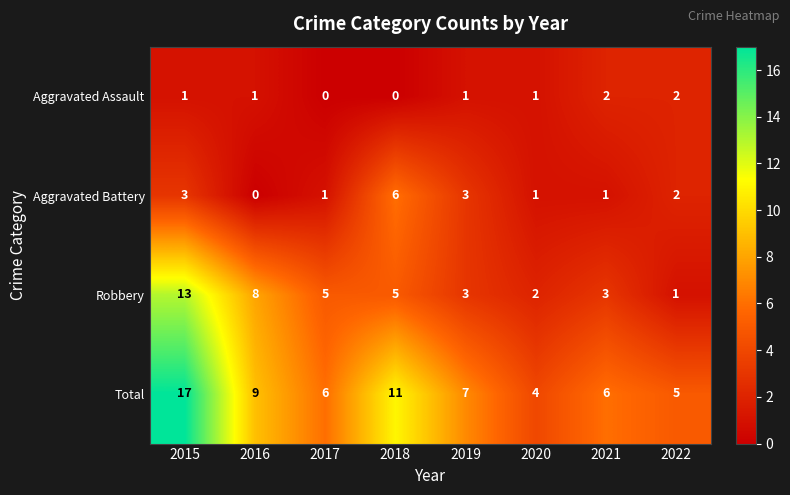

At which category is the sum across all series the highest?

2015